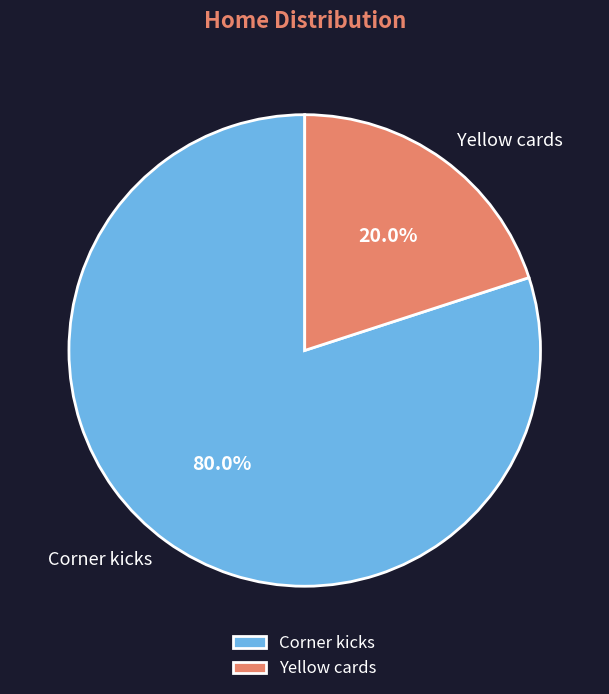

Which has a higher value, Yellow cards or Corner kicks?

Corner kicks